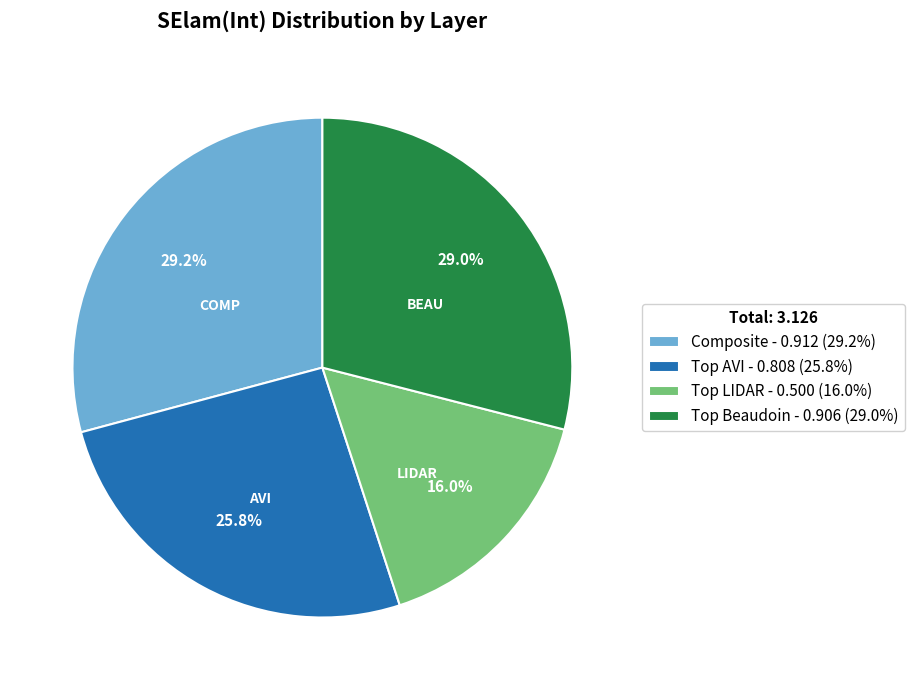

Does any single category account for the majority?

No